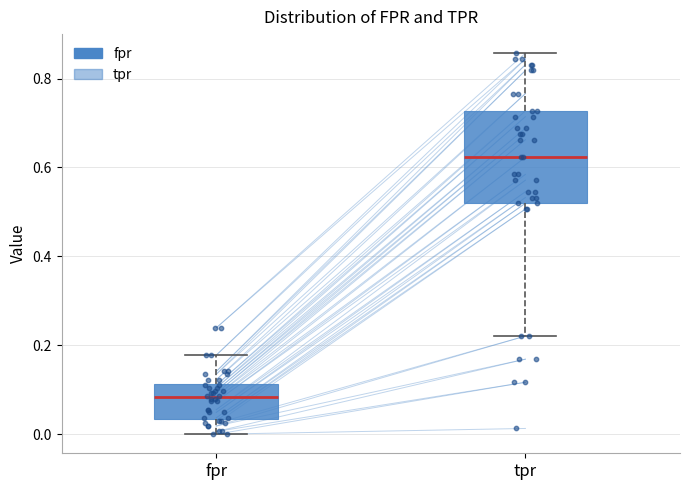

Reading left to right, read every box against the y-axis: the position of its median line, the range the box covers, and the ends of its whiskers. The values are not printed on the chart, so give them approximately, as read against the axis.

fpr: median 0.08, box 0.04 to 0.12, whiskers 0.00 to 0.18
tpr: median 0.62, box 0.52 to 0.72, whiskers 0.22 to 0.86